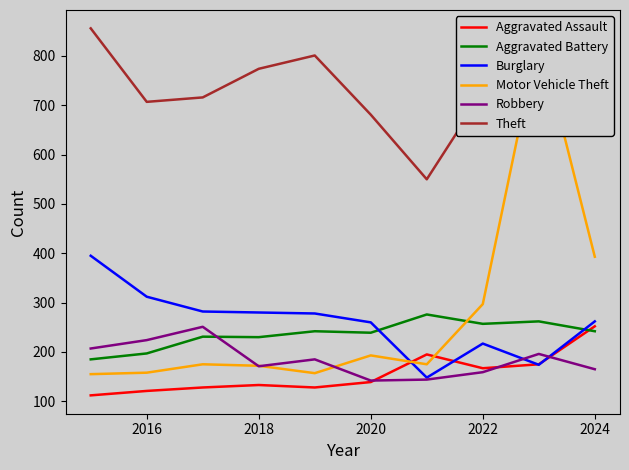

Which series ends up on top after the final intersection of Motor Vehicle Theft and Robbery?

Motor Vehicle Theft